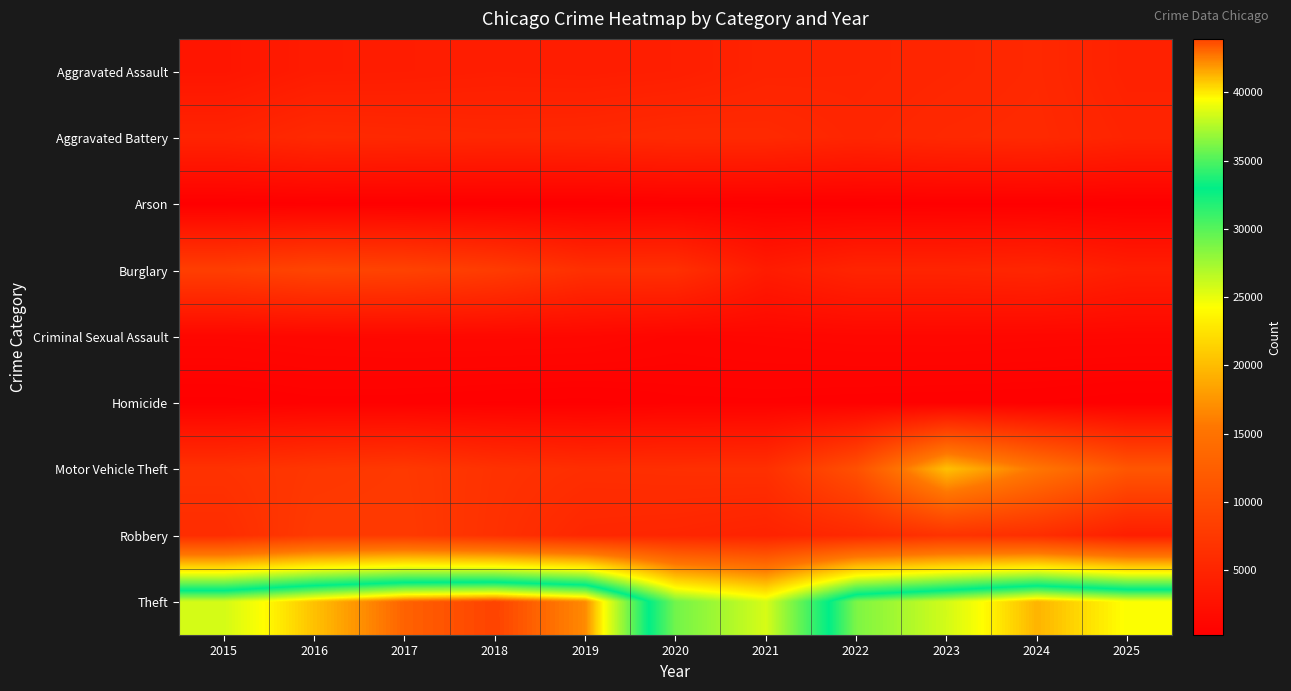

At 2020, list the series in order from largest to smallest.

Theft, Burglary, Motor Vehicle Theft, Aggravated Battery, Robbery, Aggravated Assault, Criminal Sexual Assault, Homicide, Arson